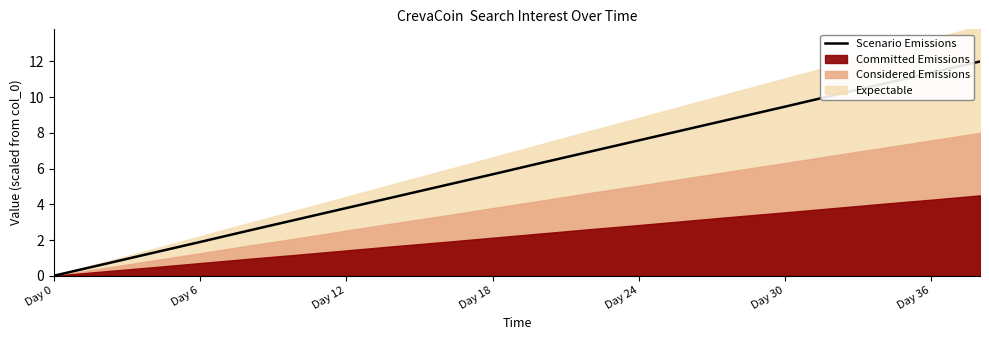

The value of Scenario Emissions at Day 0 is -3.8. True or false?

False